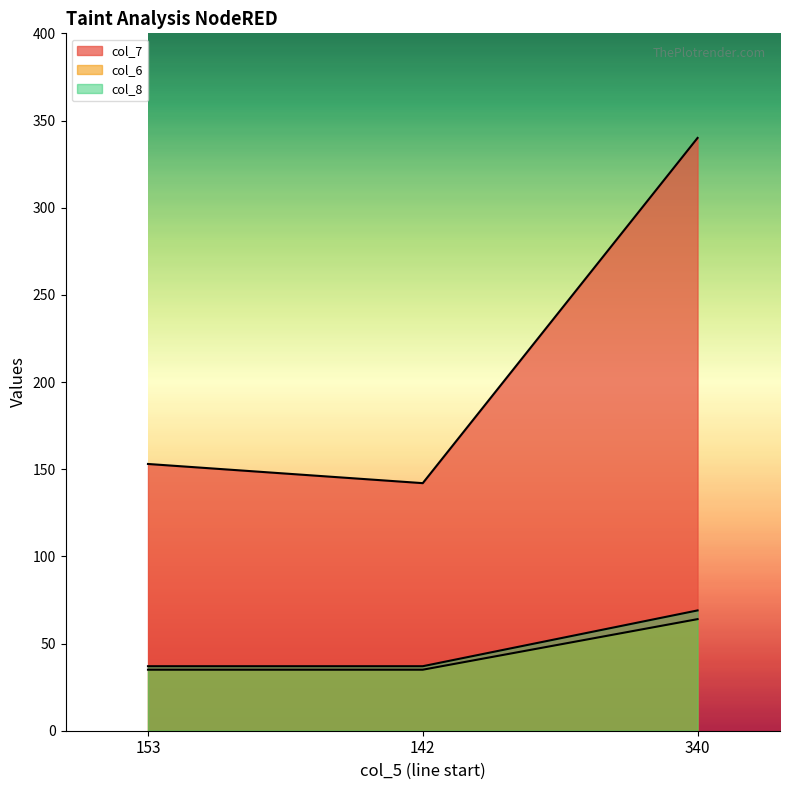

How many col_8 values are between 37 and 69?

3